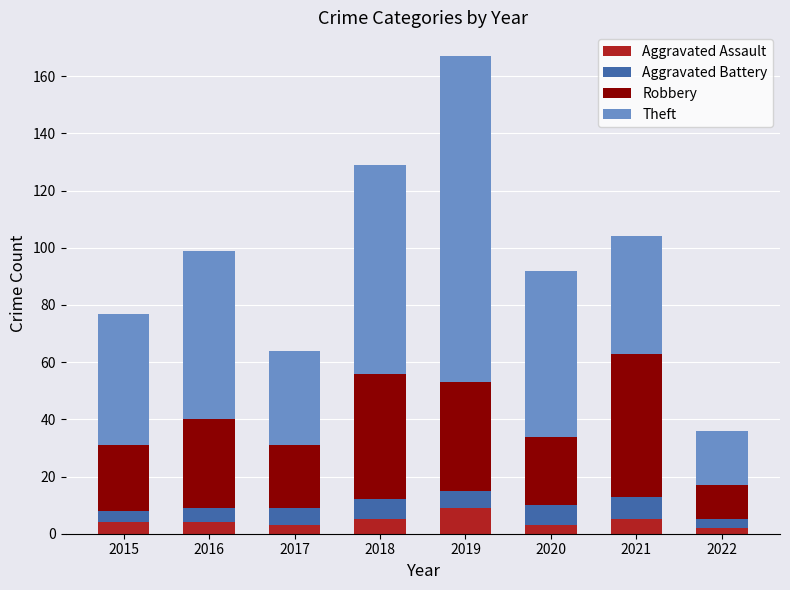

Which category has the highest value in the Aggravated Assault series?

2019